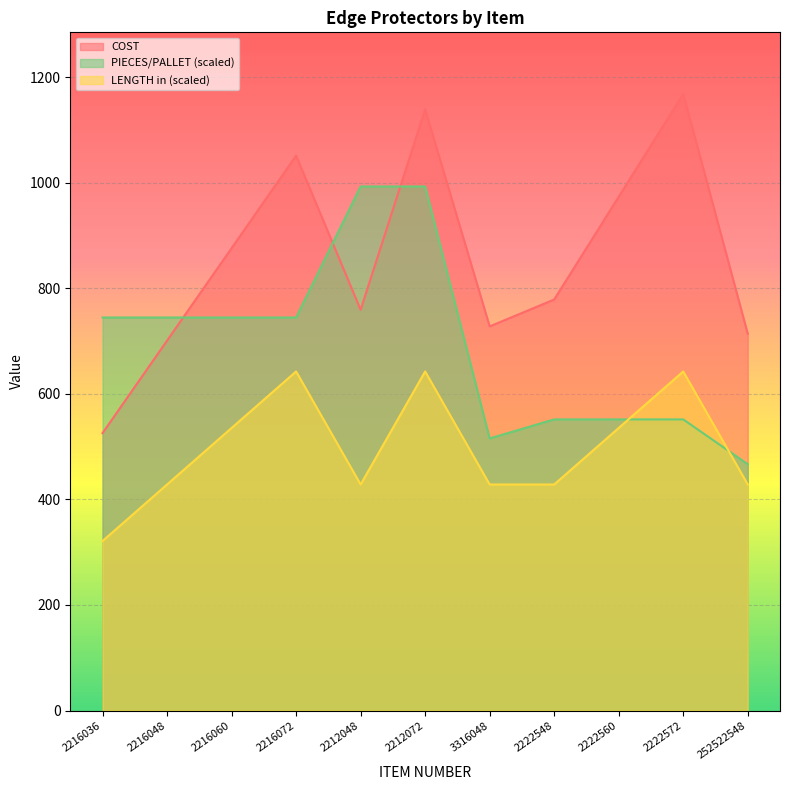

How many lines are shown in the chart?

3